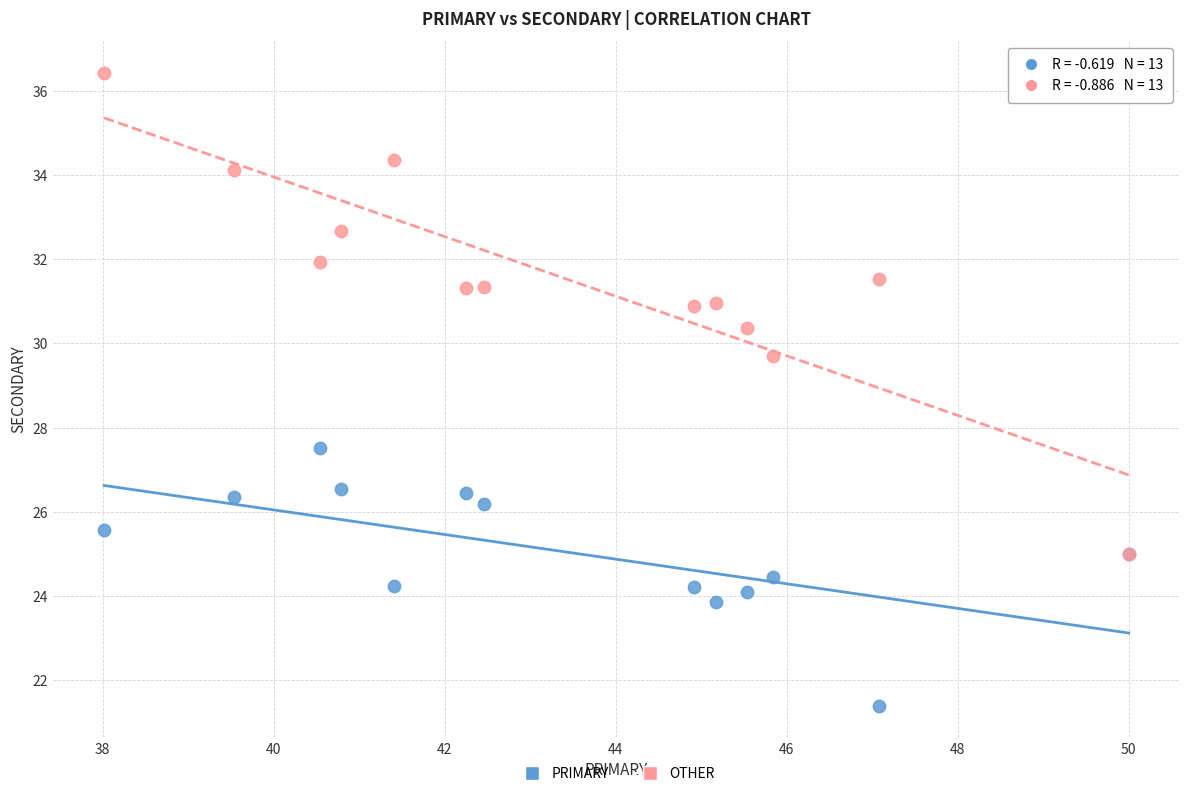

Which series has the largest Y range (max minus min)?

OTHER